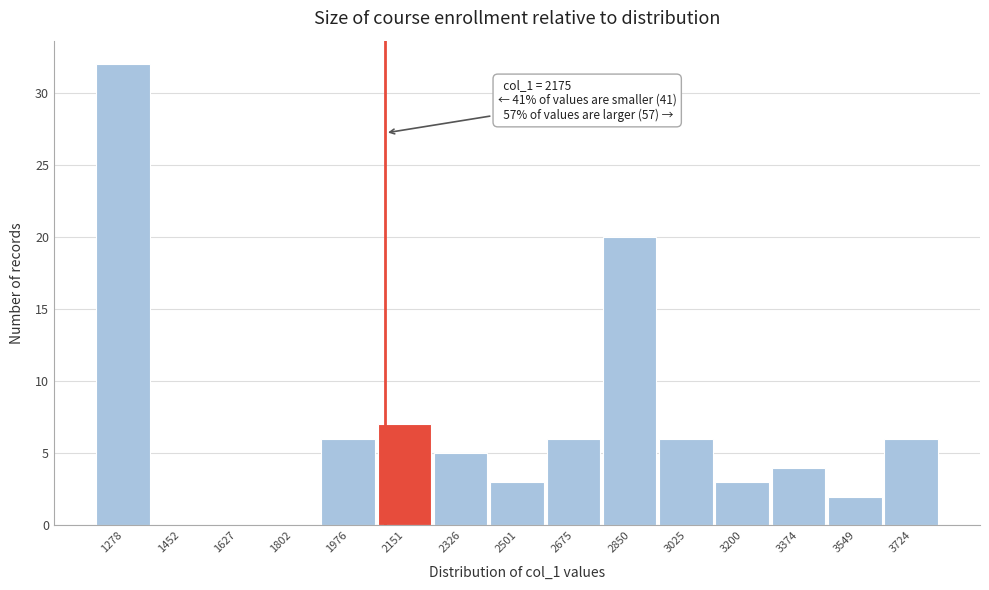

Reading left to right, transcribe all the data shown in this chart.

1278=32	1452=0	1627=0	1802=0	1976=6	2151=7	2326=5	2501=3	2675=6	2850=20	3025=6	3200=3	3374=4	3549=2	3724=6